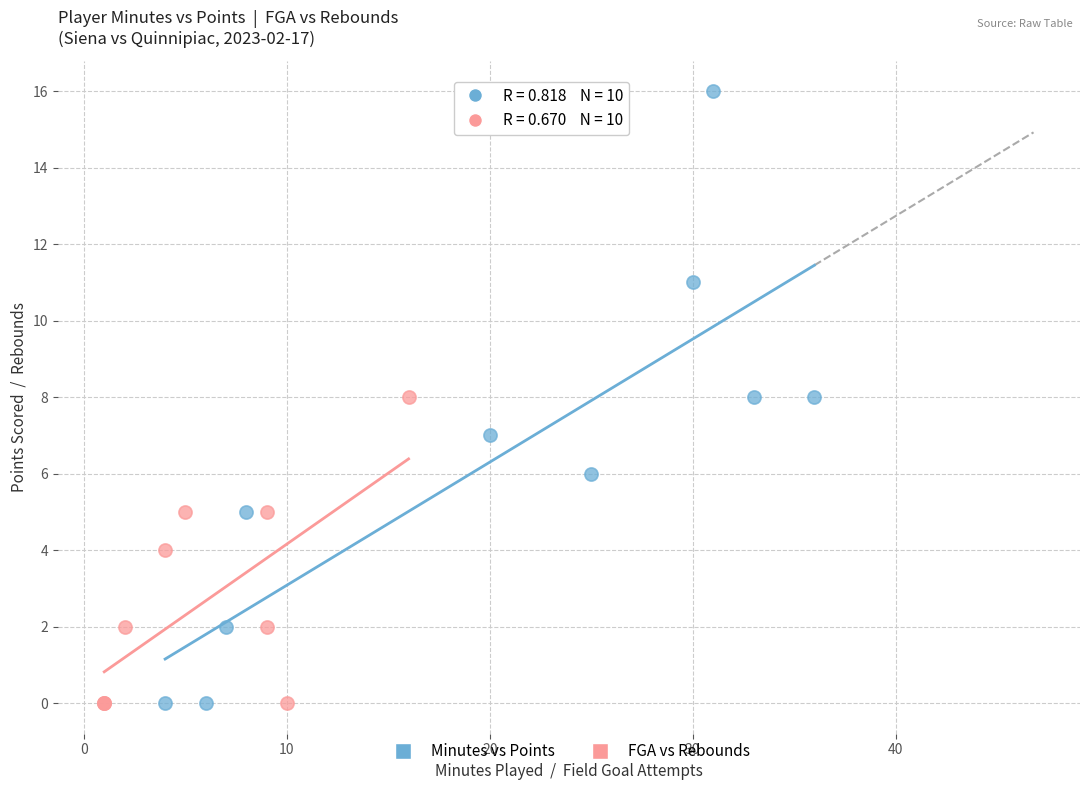

Which series has the largest Y range (max minus min)?

Minutes vs Points